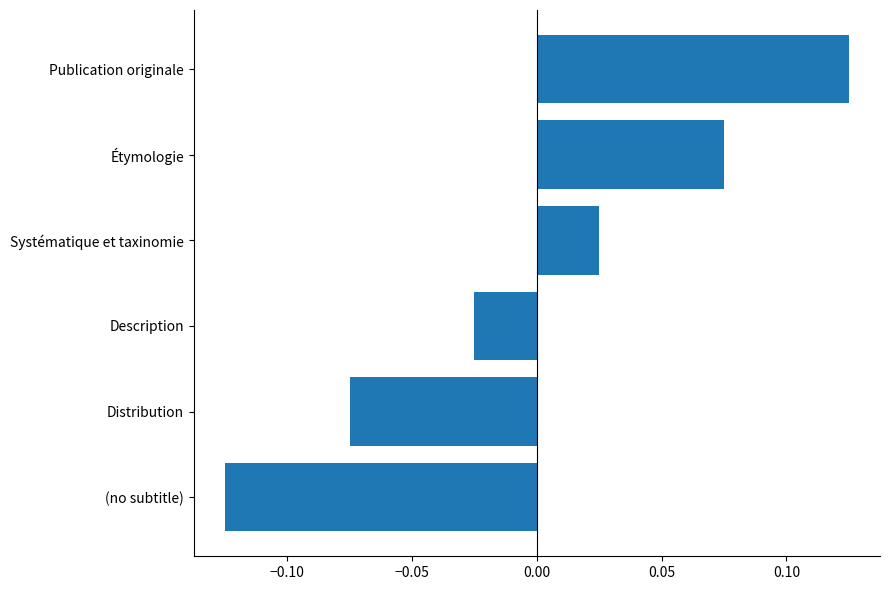

The value at Distribution is -0.0. True or false?

False